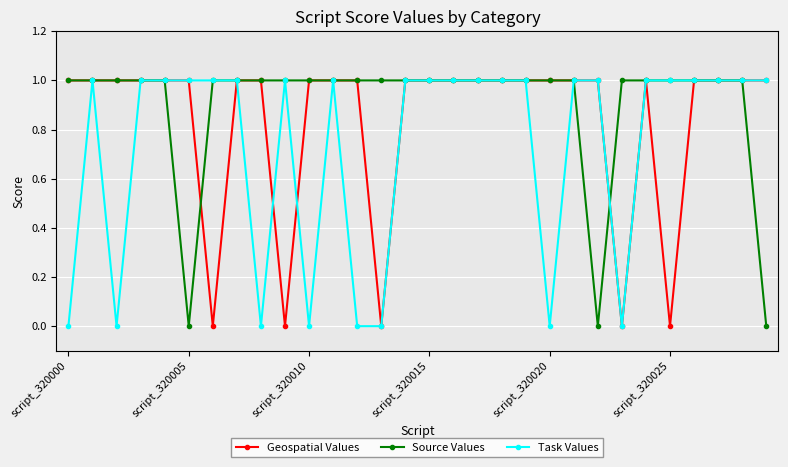

True or false: Task Values has more than 1 interior local peaks.

True